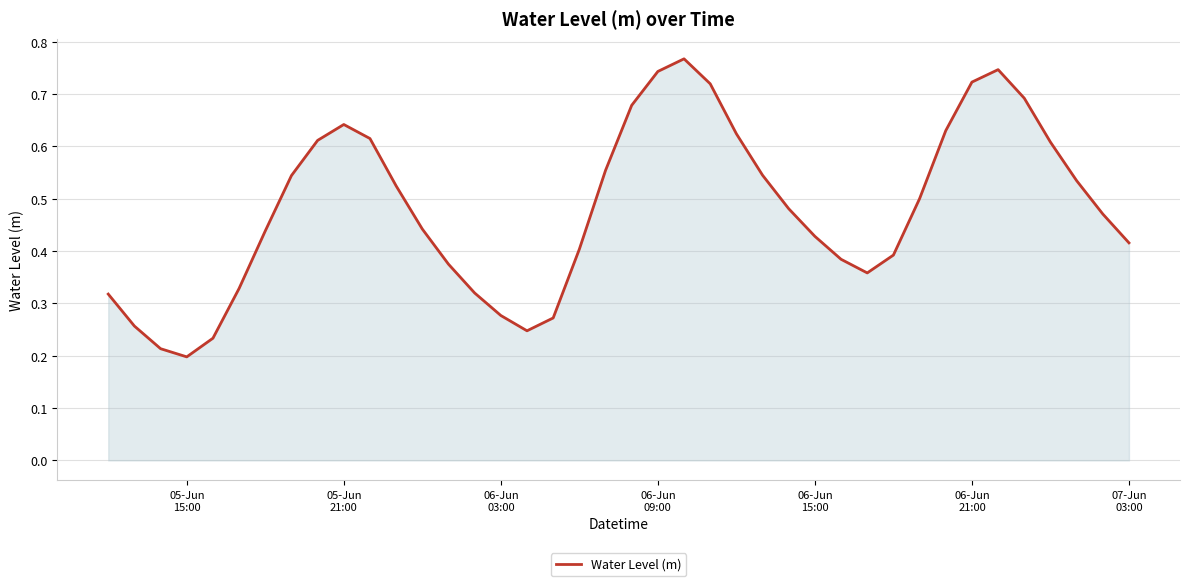

How many lines are shown in the chart?

1